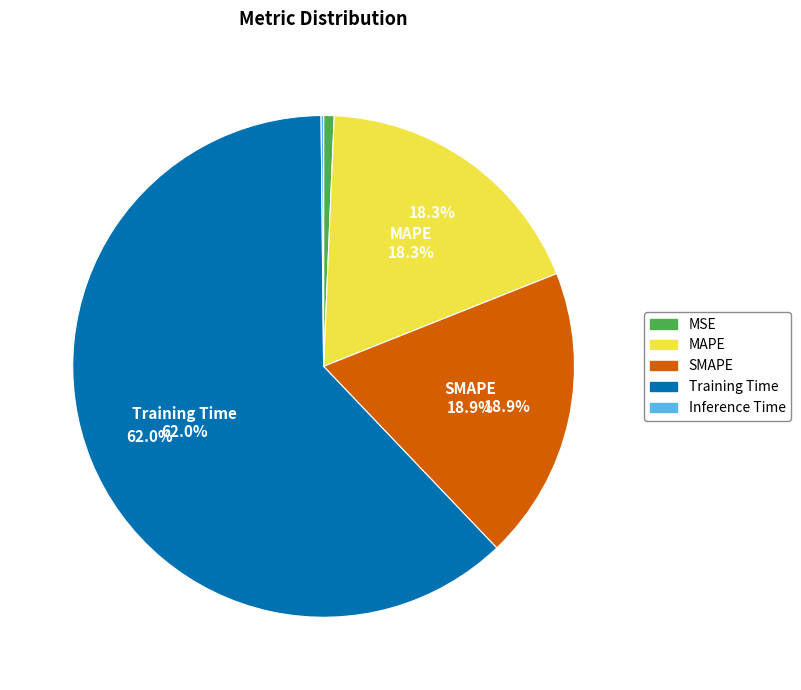

To the nearest percent, what percentage of the pie is SMAPE?

19%